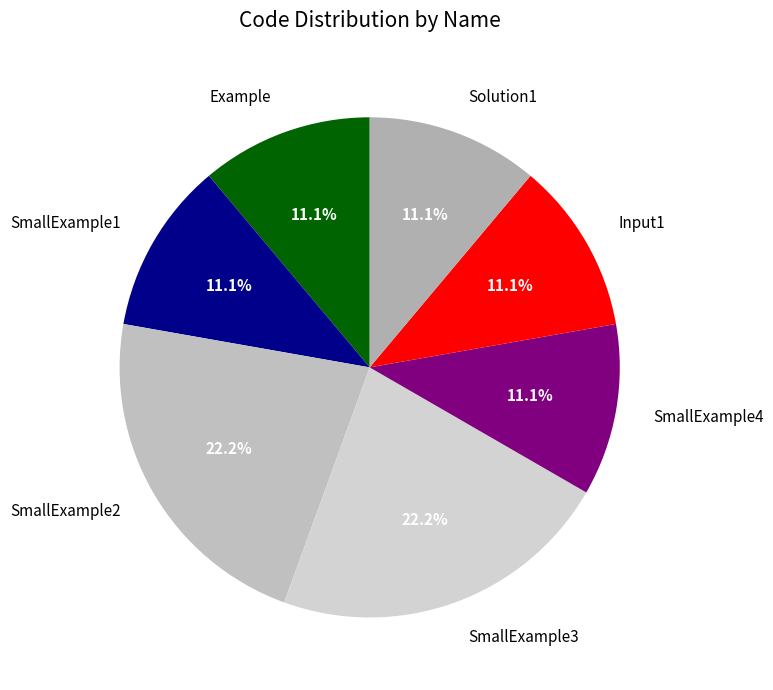

Is there any slice that represents more than half of the pie?

No